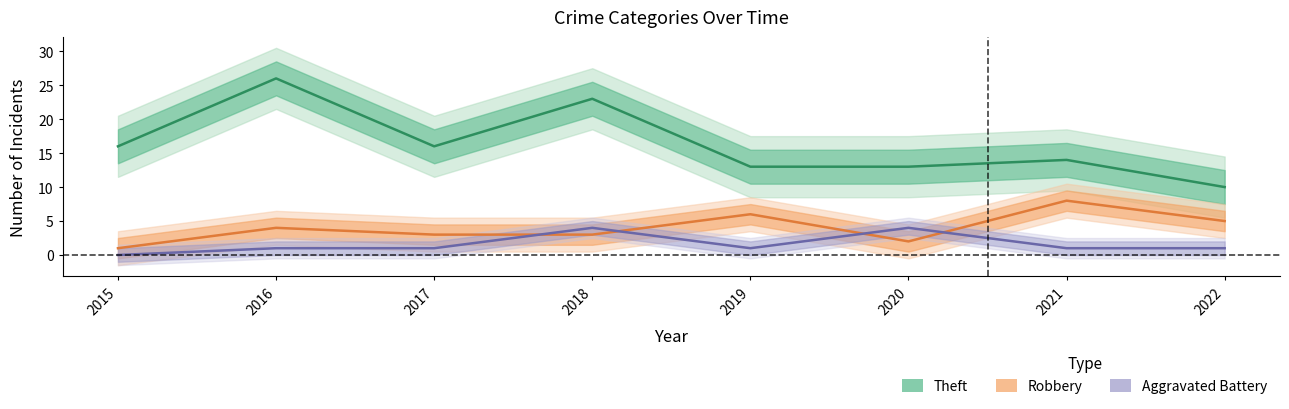

Reading left to right, list all the values displayed in this chart.

Theft: 16	26	16	23	13	13	14	10
Robbery: 1	4	3	3	6	2	8	5
Aggravated Battery: 0	1	1	4	1	4	1	1